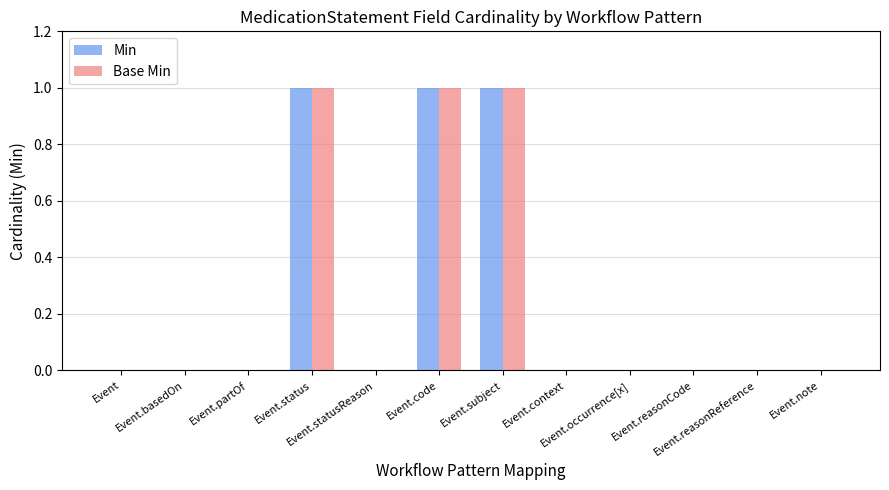

What is the sum of all Base Min values?

3